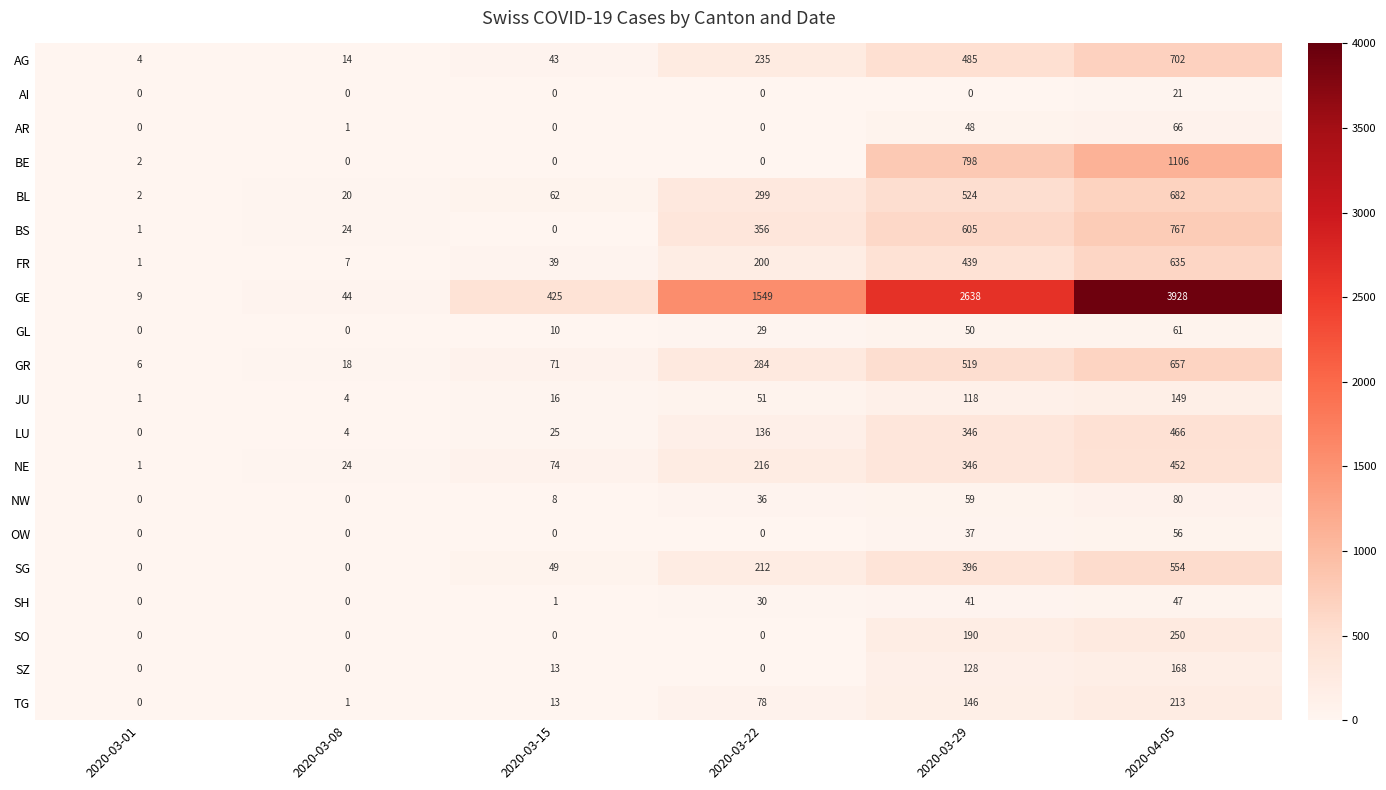

Count the number of categories in the chart.

6